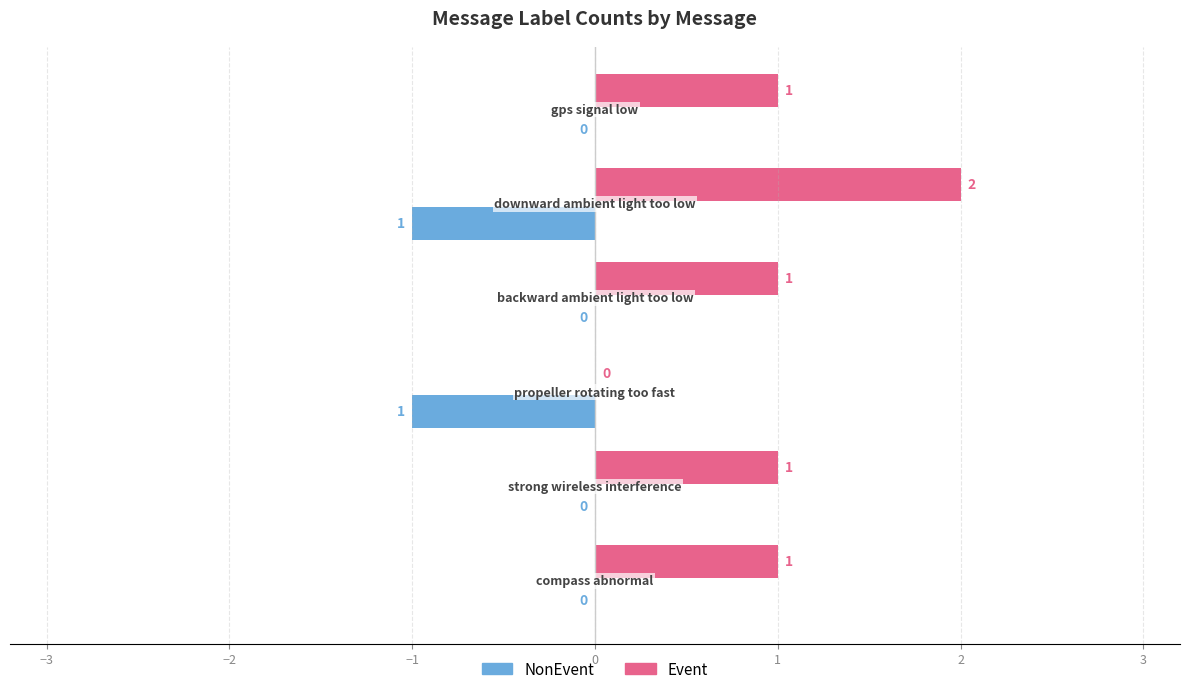

At how many categories does at least one series exceed 0?

6